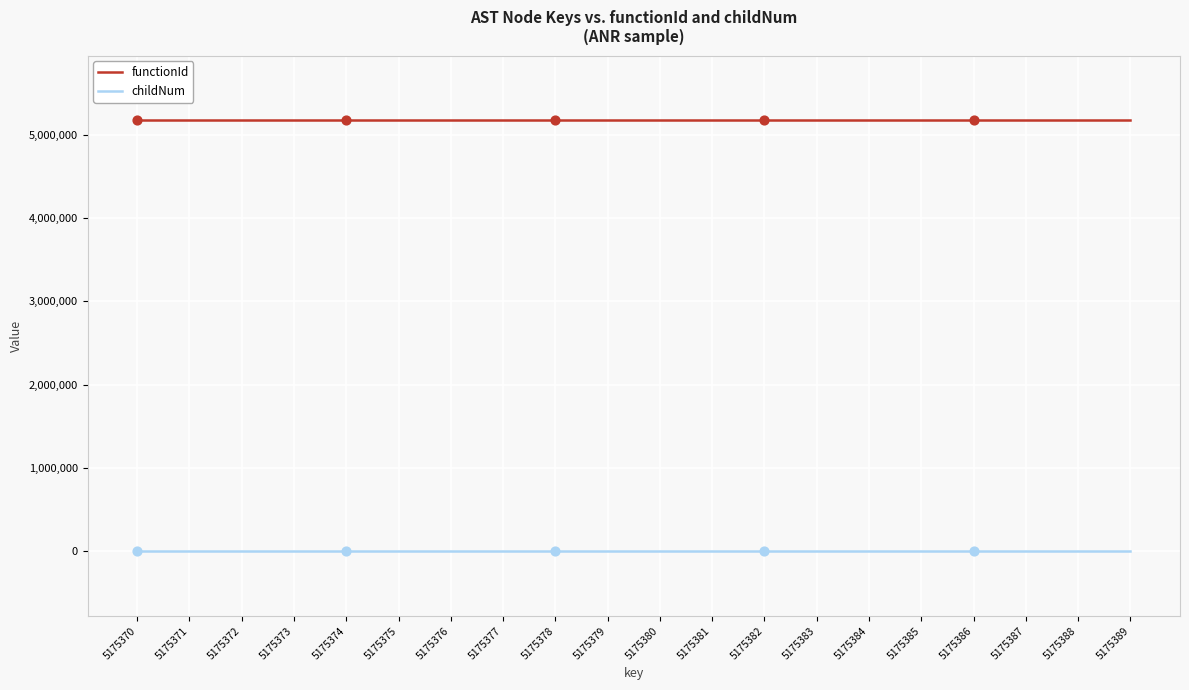

Is the value of childNum at 5175381 greater than the value of functionId at 5175384?

No